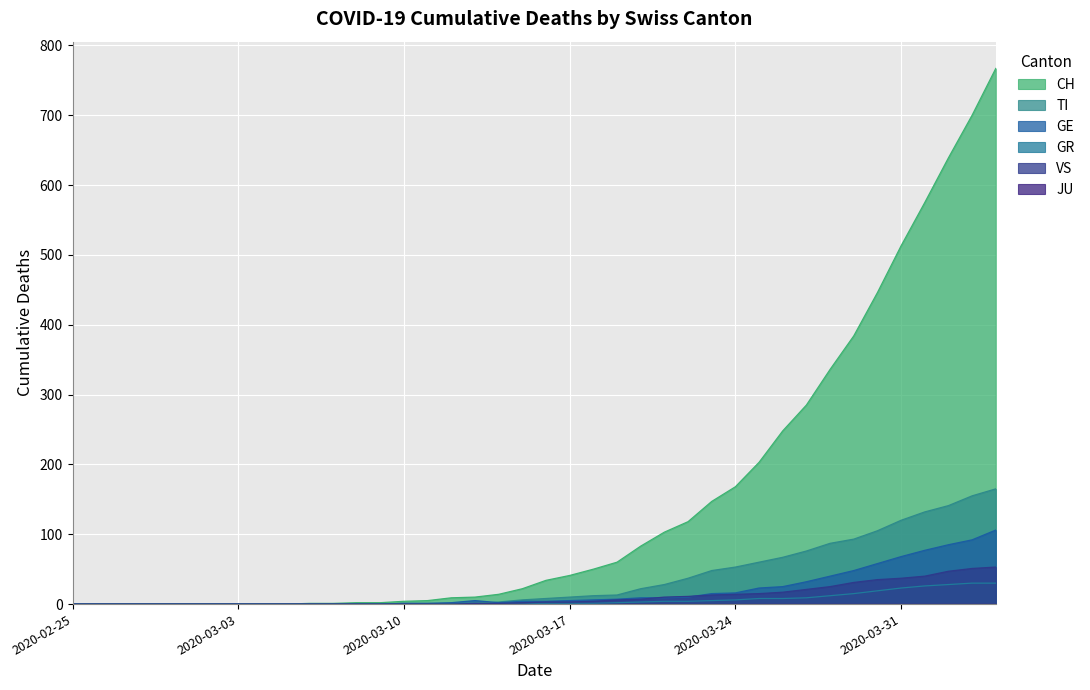

What is the highest value of the CH series?

767